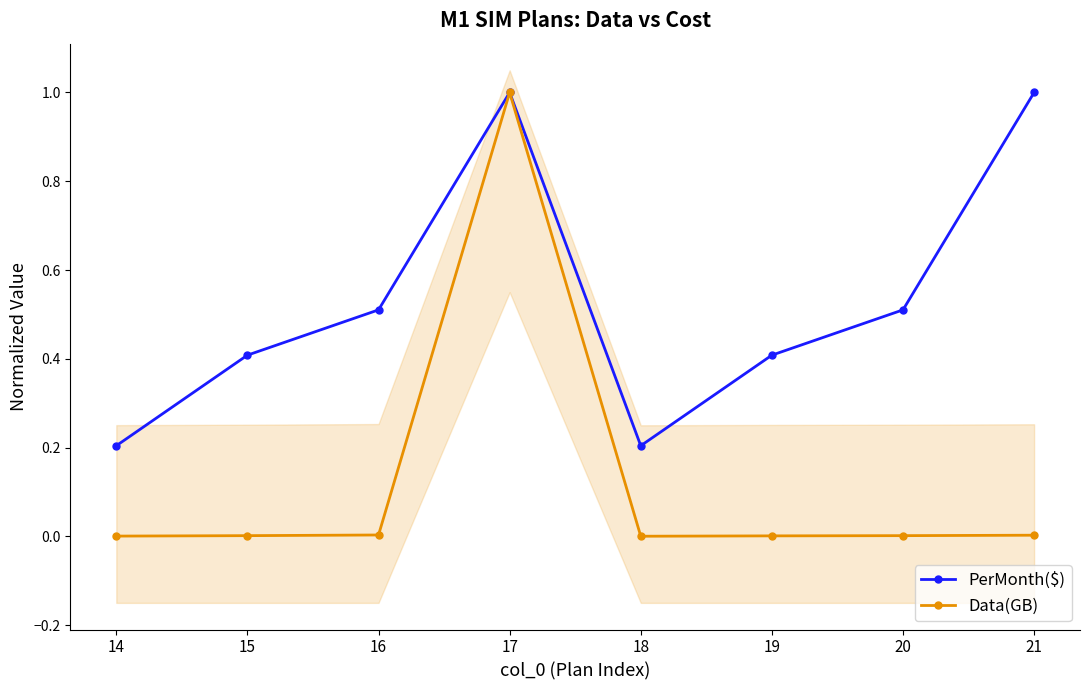

Reading left to right, list all the values displayed in this chart.

PerMonth($): 0.2	0.4	0.5	1.0	0.2	0.4	0.5	1.0
Data(GB): 0.0	0.0	0.0	1.0	0.0	0.0	0.0	0.0